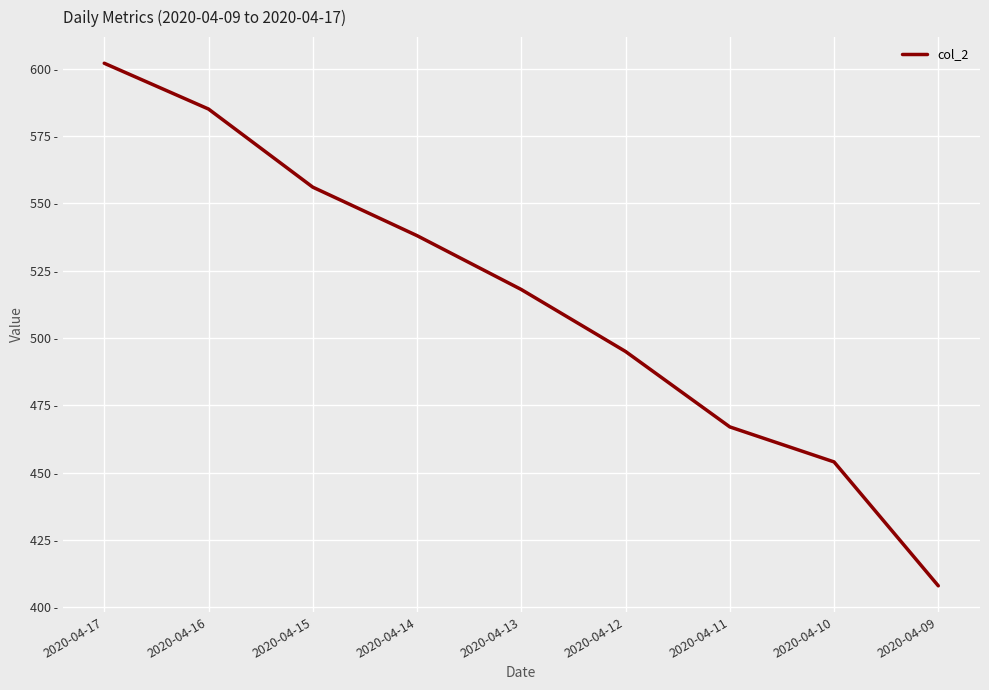

The chart shows a value of 585 at 2020-04-16. True or false?

True